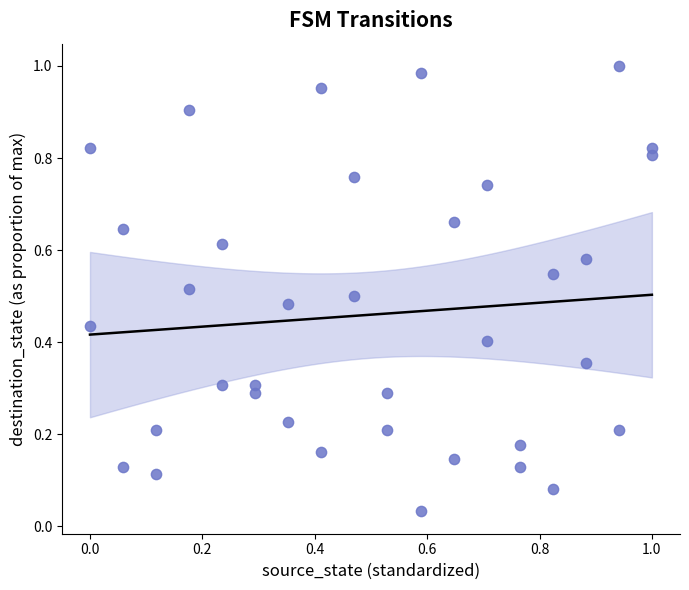

How many data points are displayed?

36